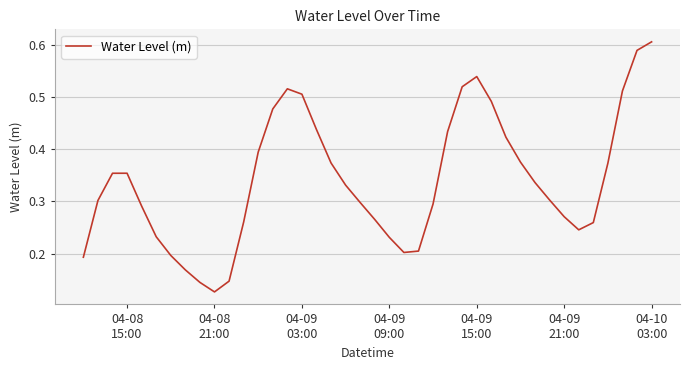

Which category has the highest value across all series?

04-10
03:00